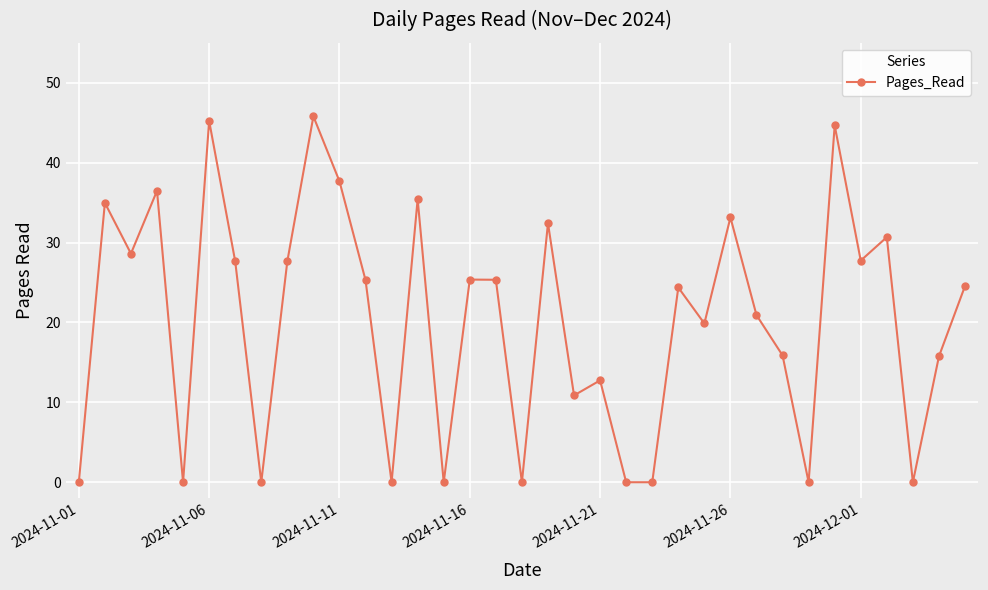

True or false: the data has more than 2 interior local peaks.

True